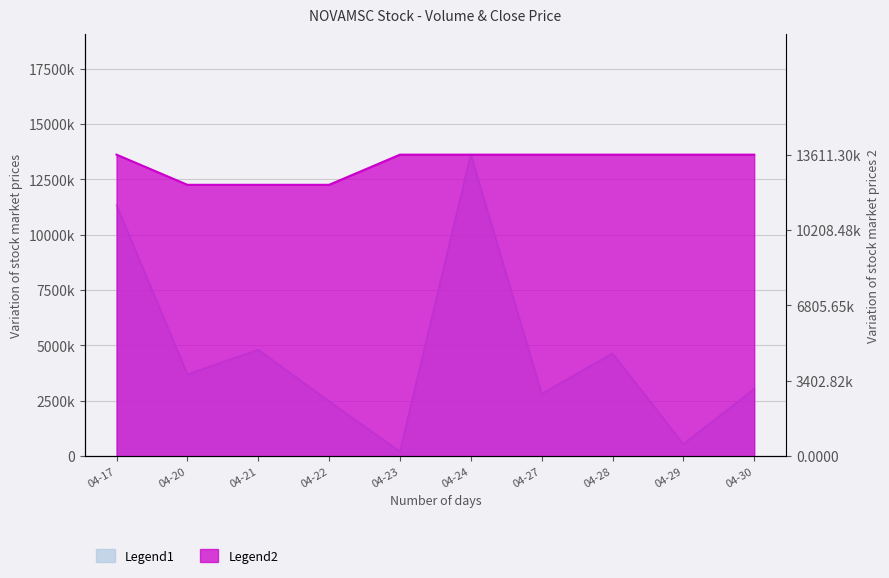

How many series are shown in this chart?

2